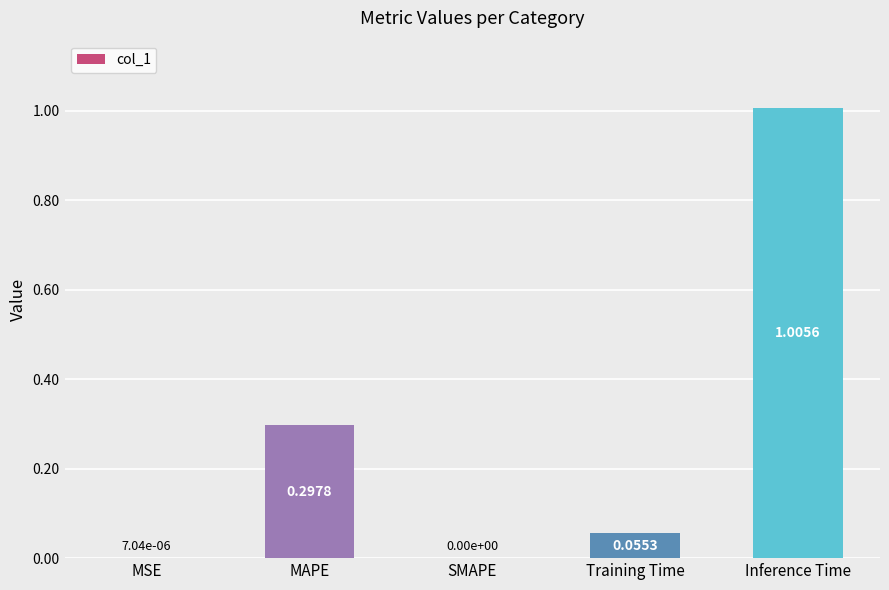

What is the change in value from MSE to MAPE?

+0.3